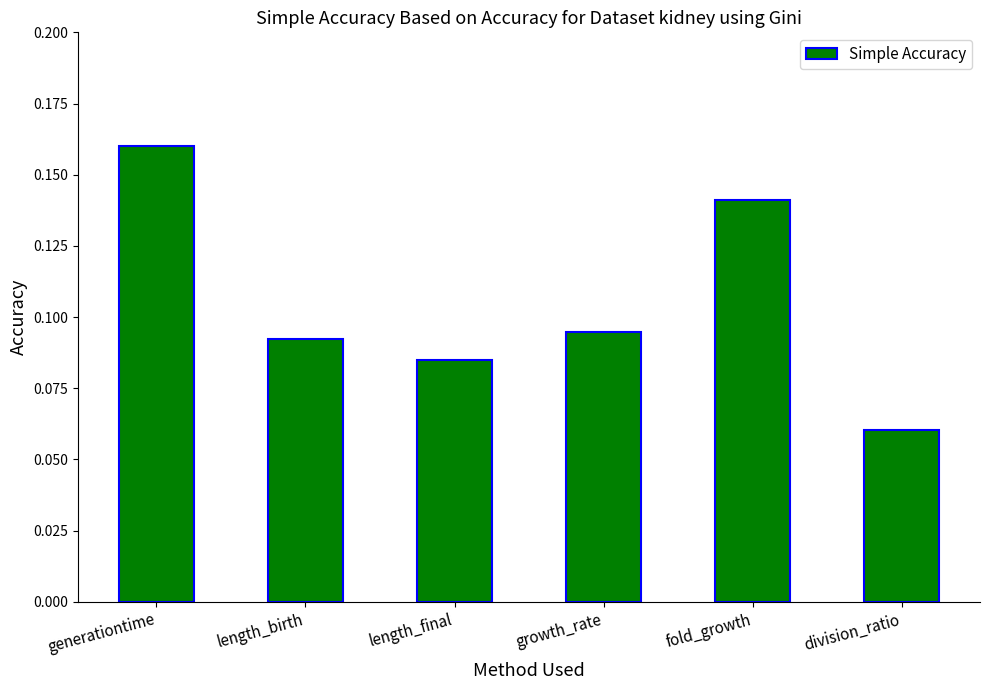

What position from the right is length_final?

4